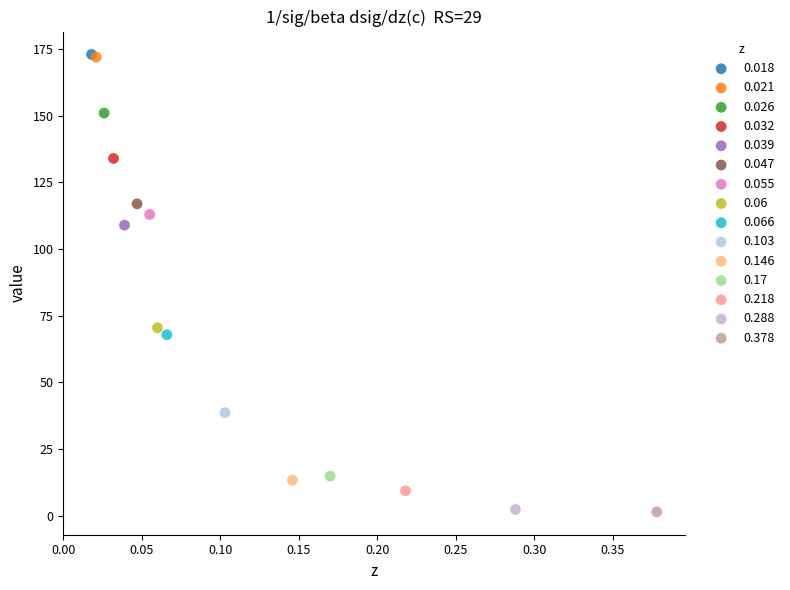

What are all the series names shown in the legend?

0.018, 0.021, 0.026, 0.032, 0.039, 0.047, 0.055, 0.06, 0.066, 0.103, 0.146, 0.17, 0.218, 0.288, 0.378